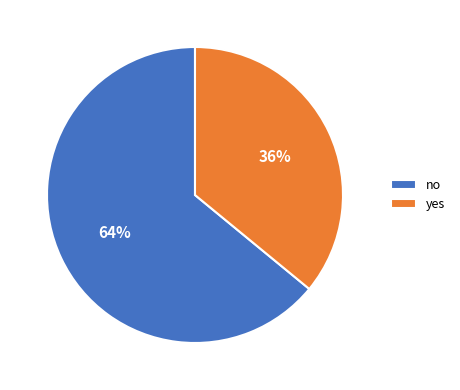

How many slices are in this pie chart?

2